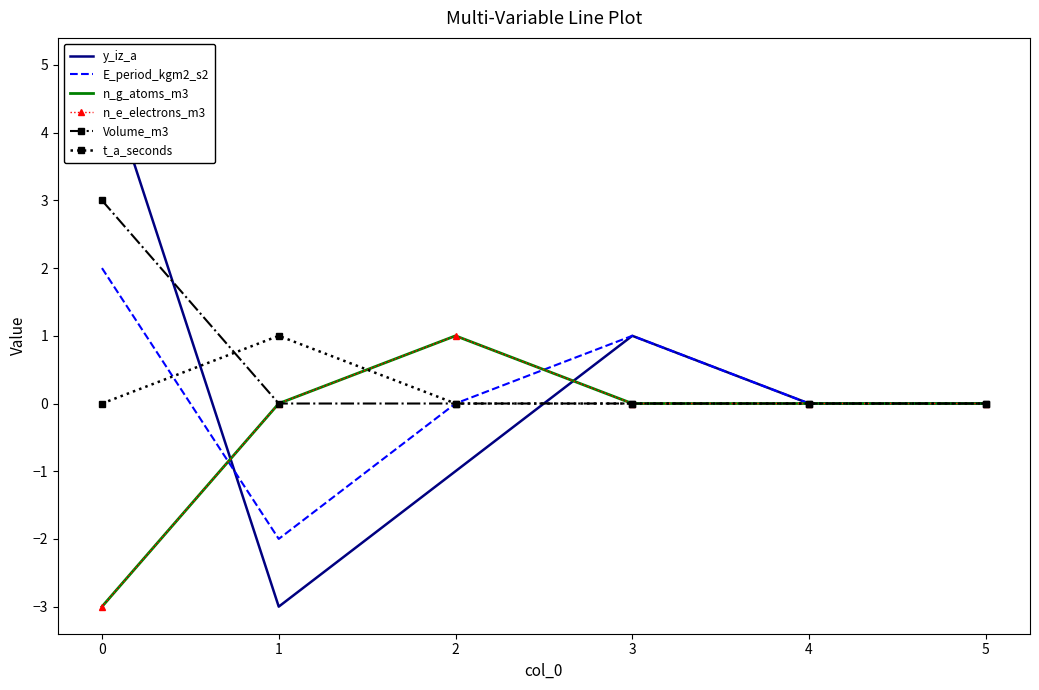

How many positive values does the n_e_electrons_m3 series have?

1